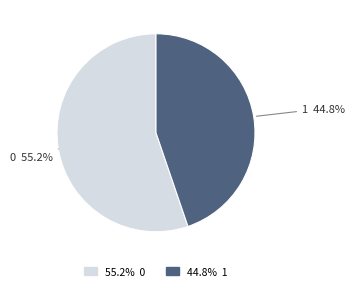

How many slices are in this pie chart?

2